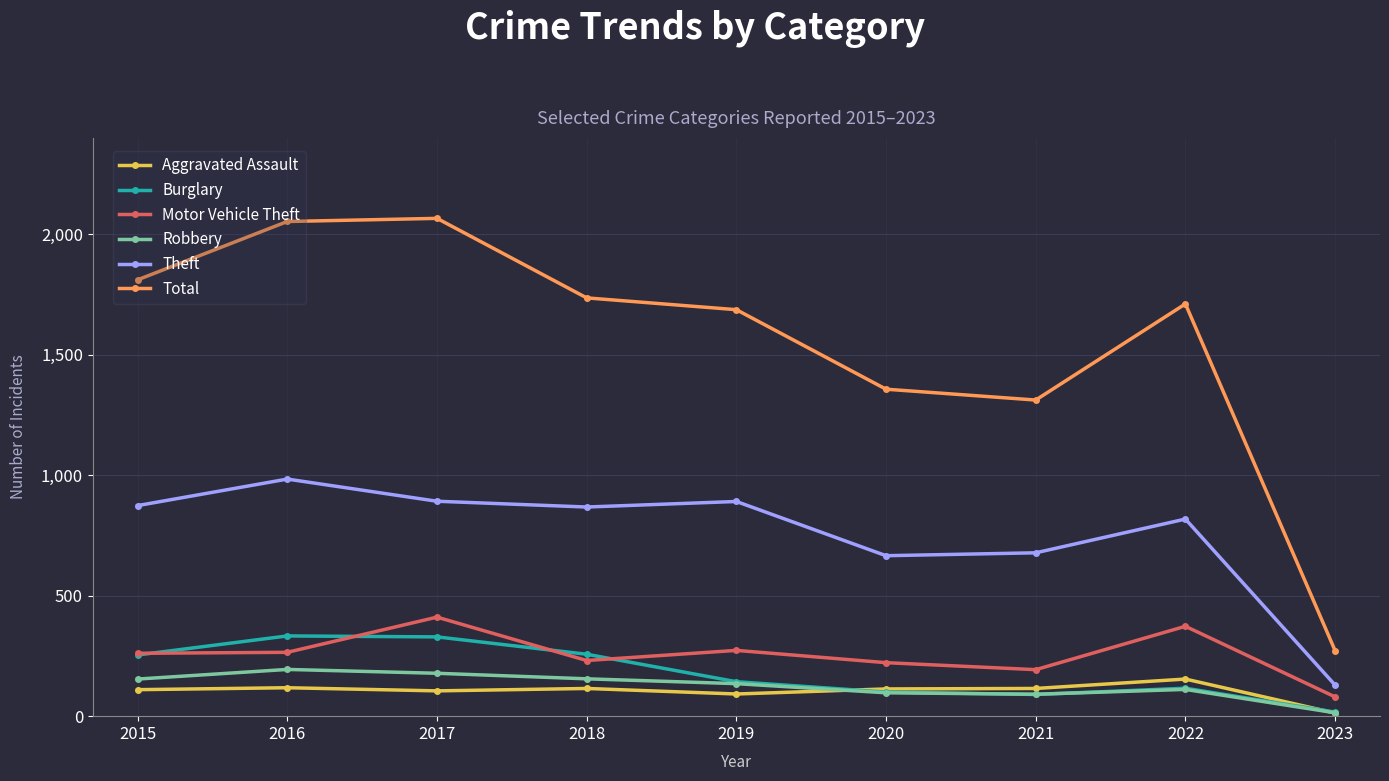

How many values in the Robbery series are below 135?

4